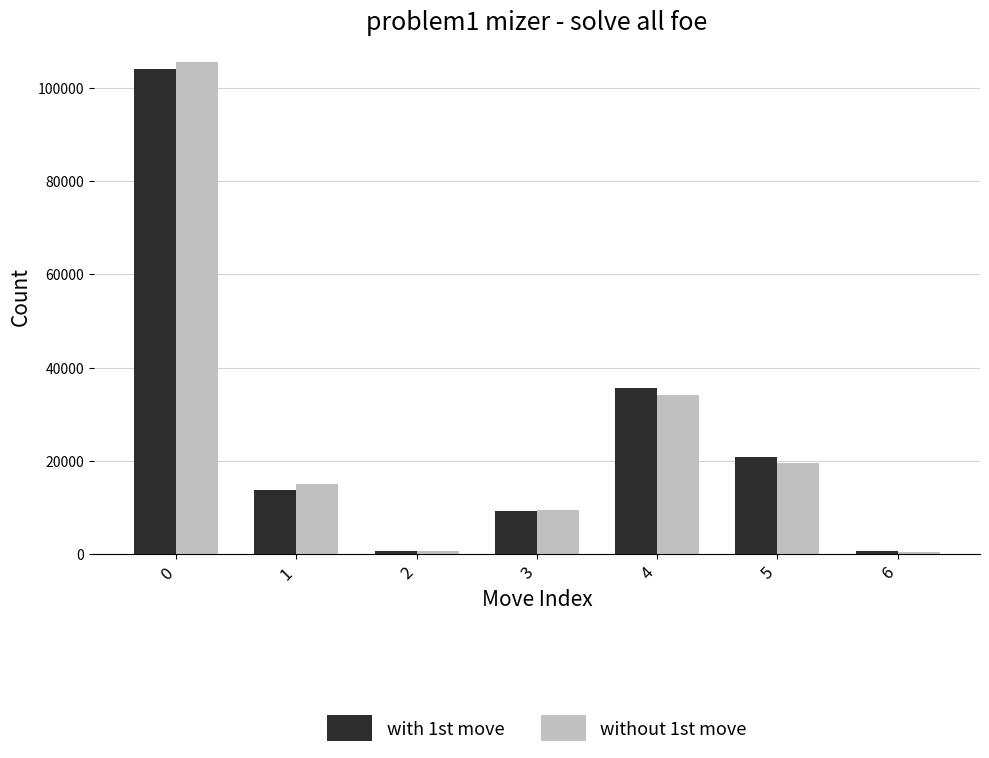

Is the value of without 1st move at 4 greater than the value of with 1st move at 1?

Yes